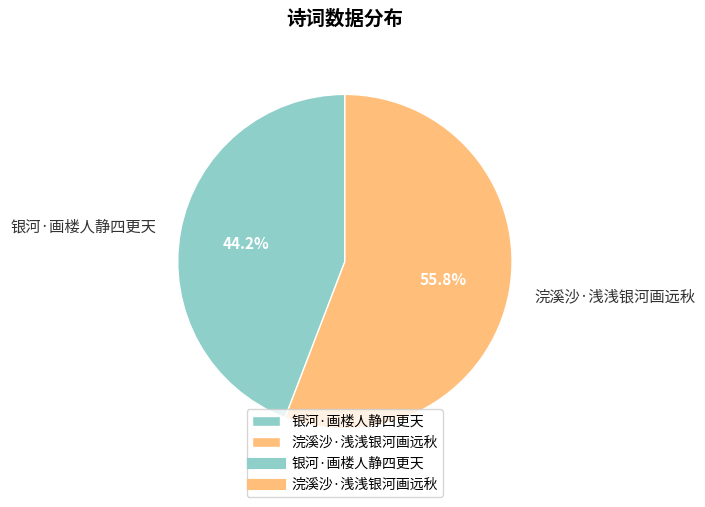

How many segments does this pie chart have?

2